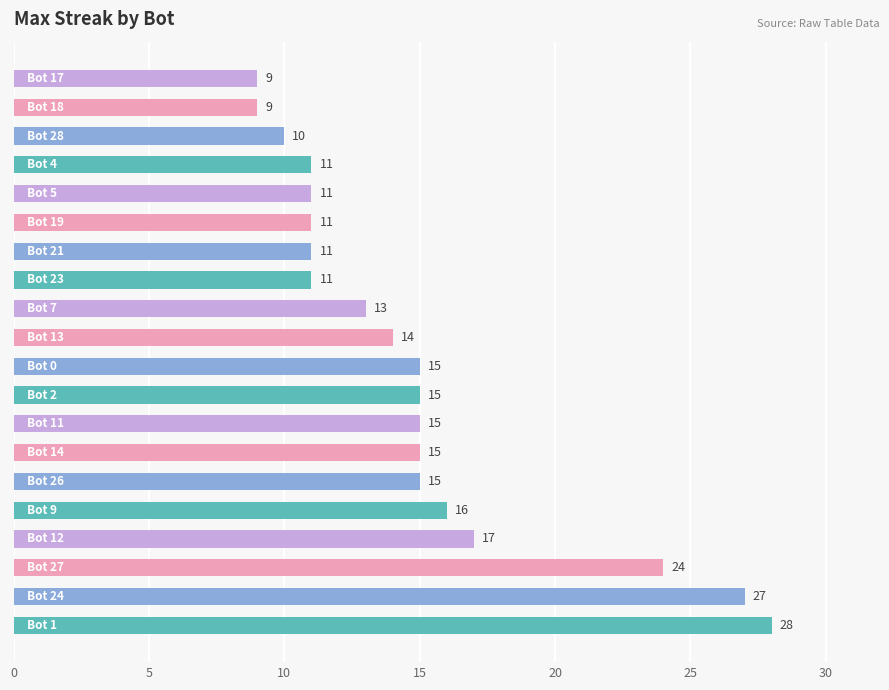

What is the difference between the maximum and minimum values?

19